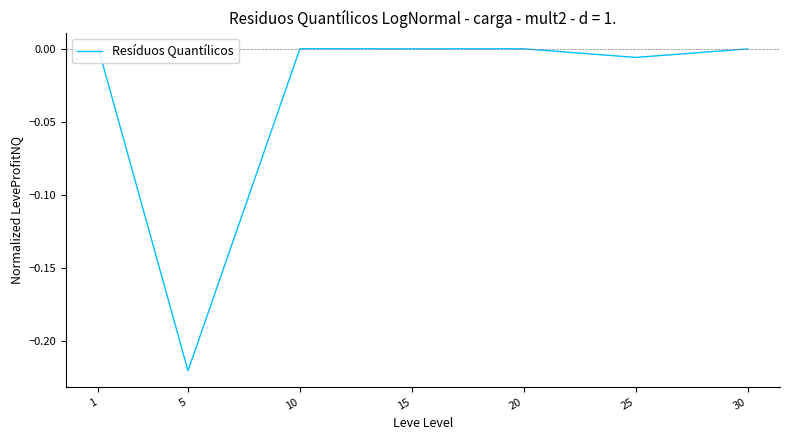

Does the chart have visible grid lines?

No